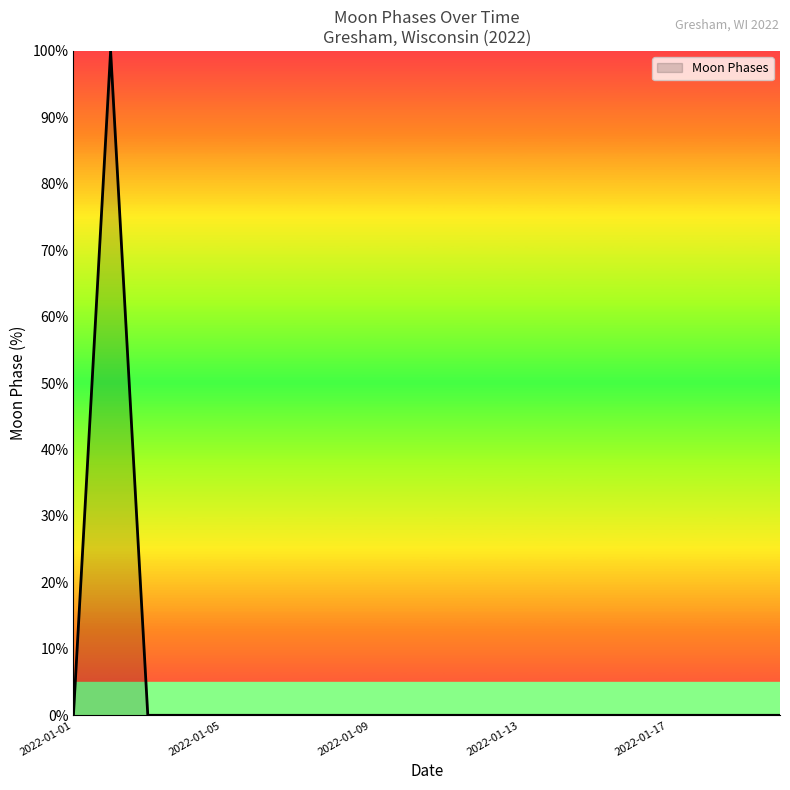

What is the greatest value displayed?

100